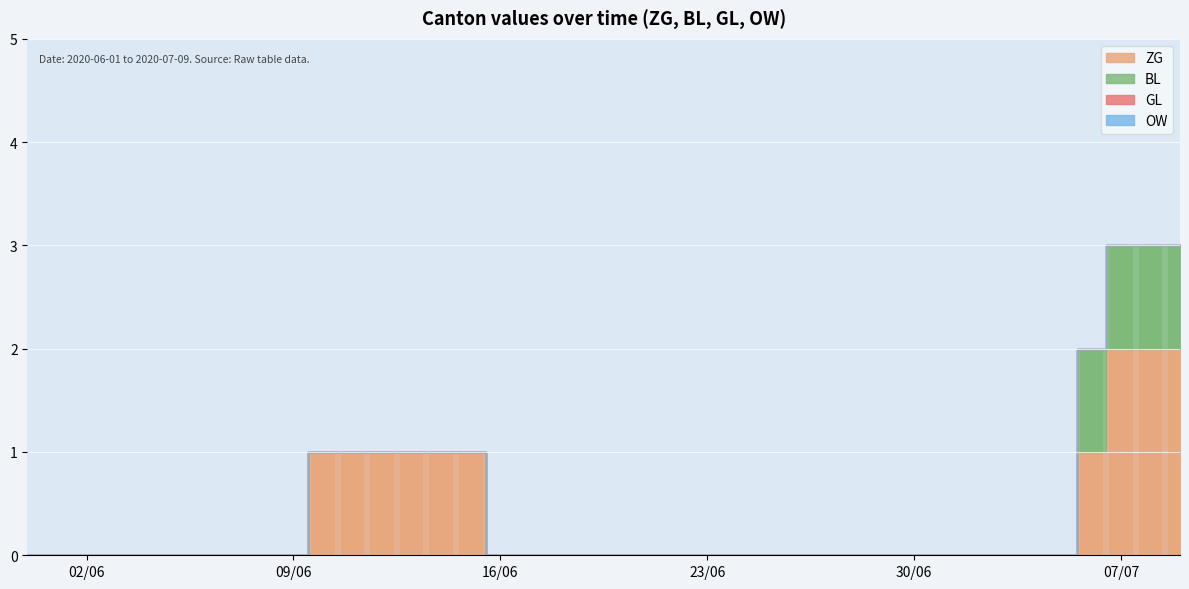

Which label corresponds to the largest value in the chart?

07/07